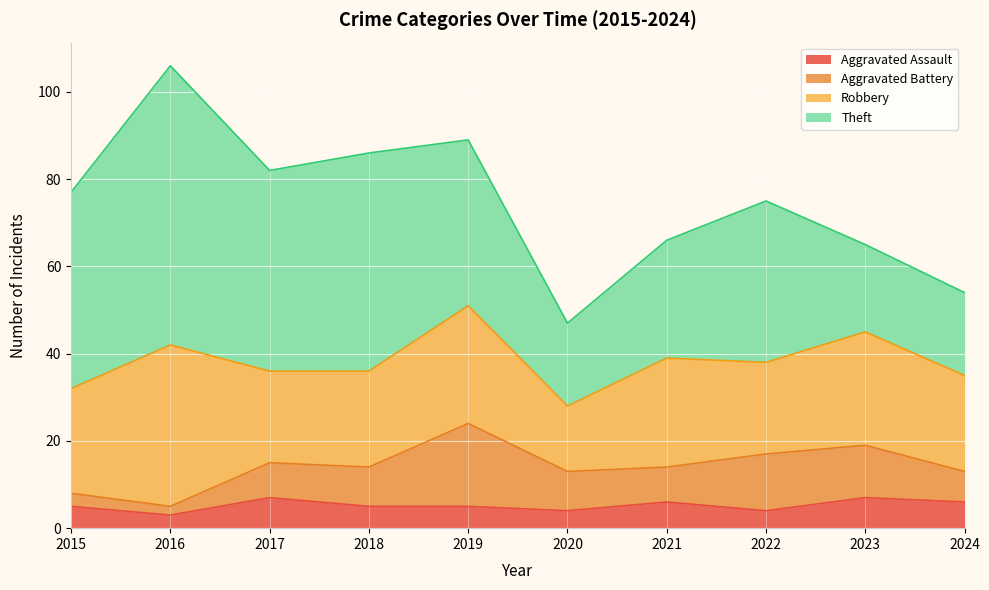

How many data points in Theft are less than 38?

5